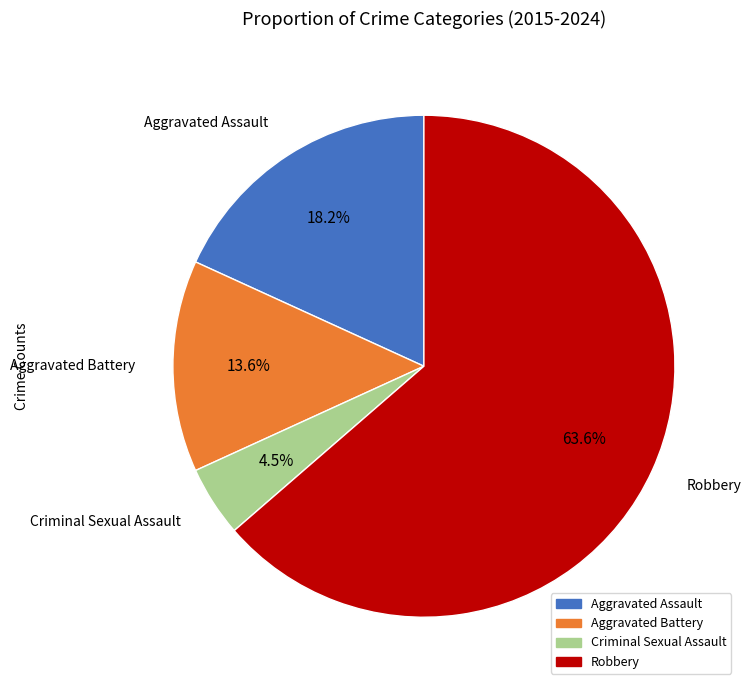

Which category has the biggest portion of the pie?

Robbery